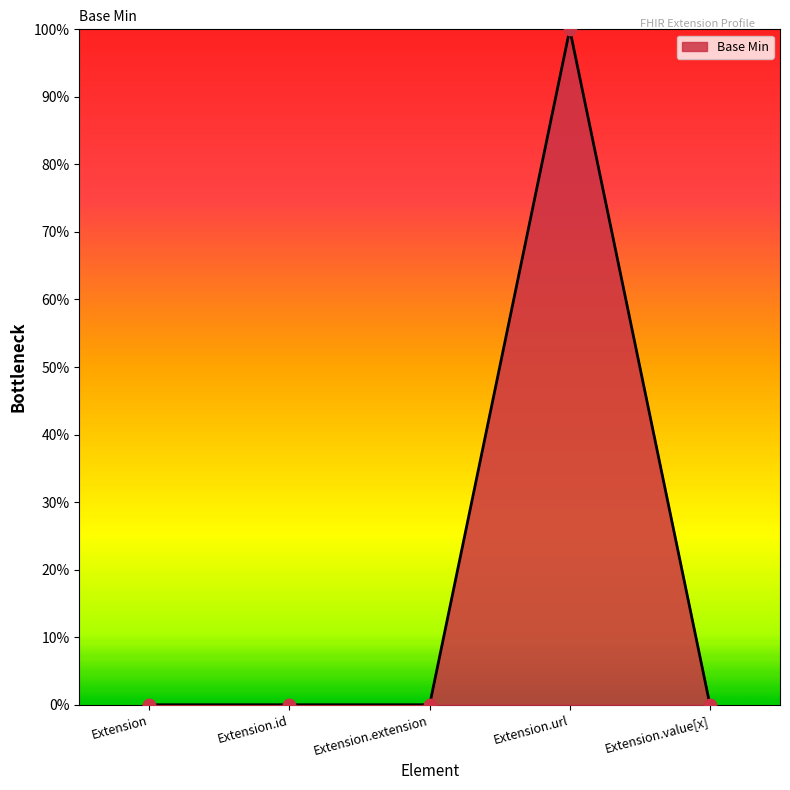

Is this an area chart (filled region under the line)?

Yes